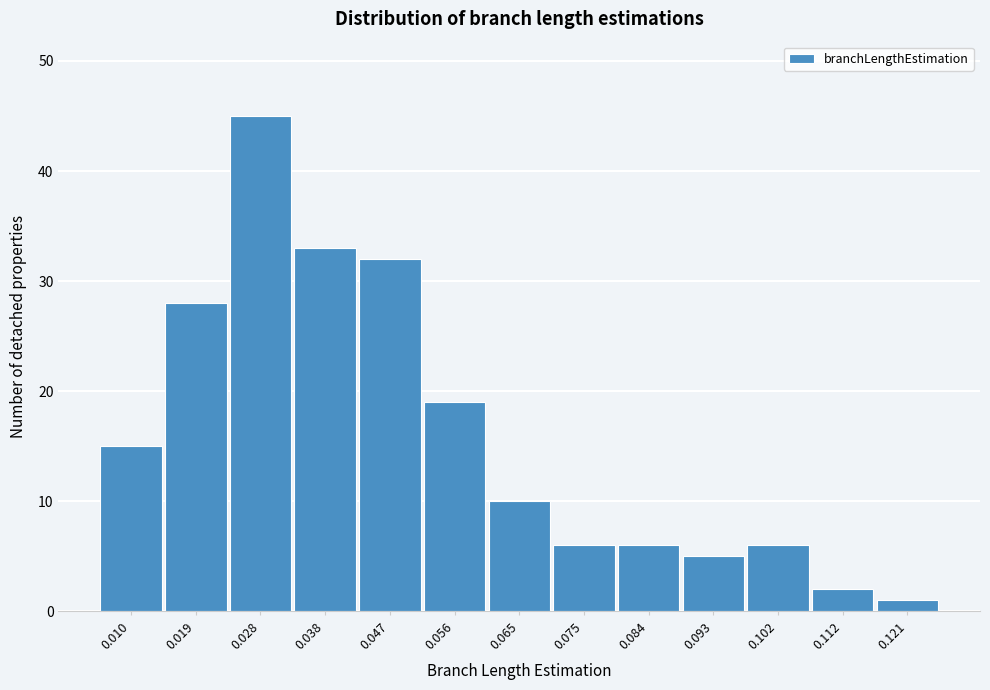

Reading left to right, extract all data points from this chart.

0.010=15	0.019=28	0.028=45	0.038=33	0.047=32	0.056=19	0.065=10	0.075=6	0.084=6	0.093=5	0.102=6	0.112=2	0.121=1